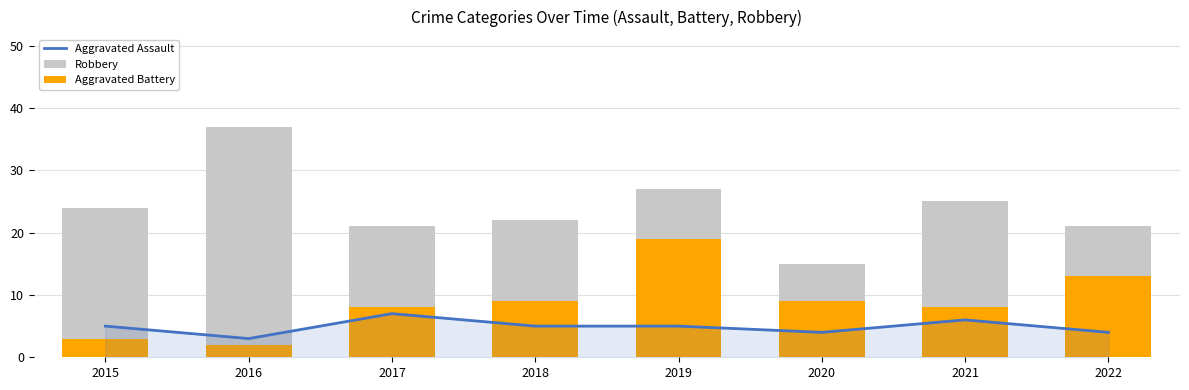

What is the maximum value for Aggravated Battery?

19